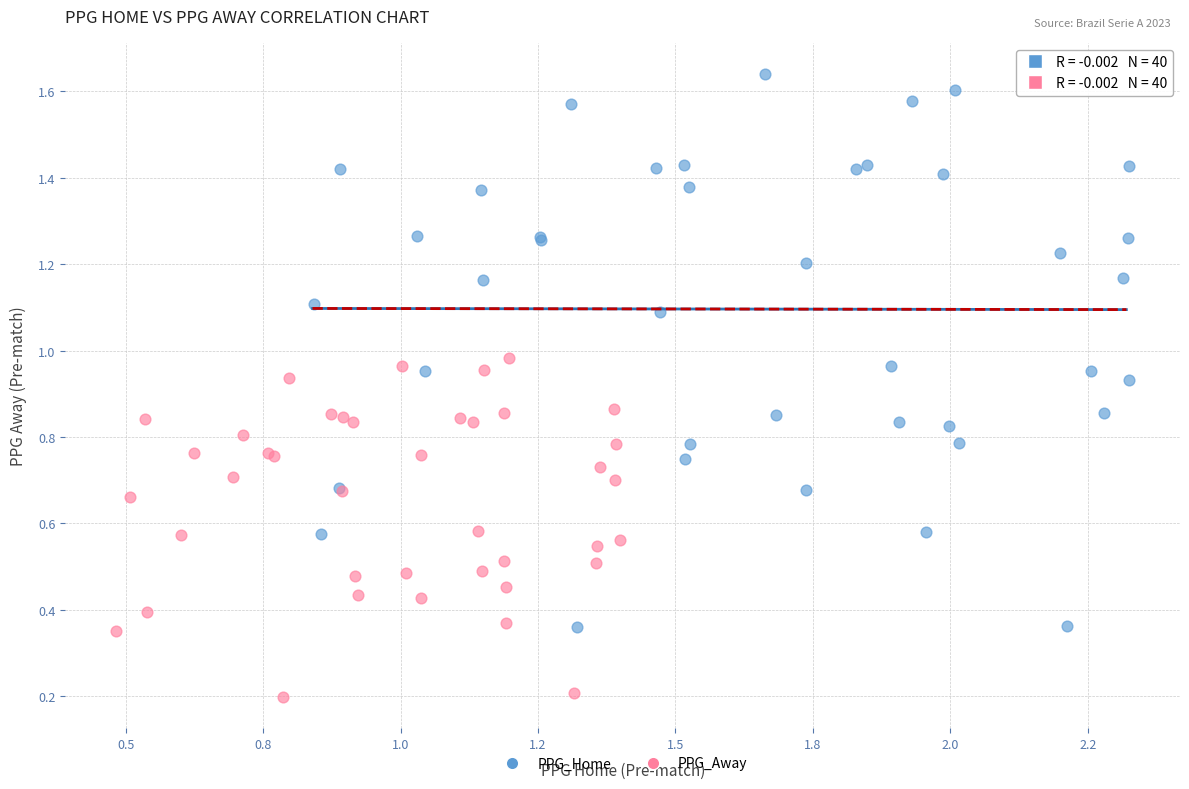

Which series reaches the maximum Y coordinate?

PPG_Home